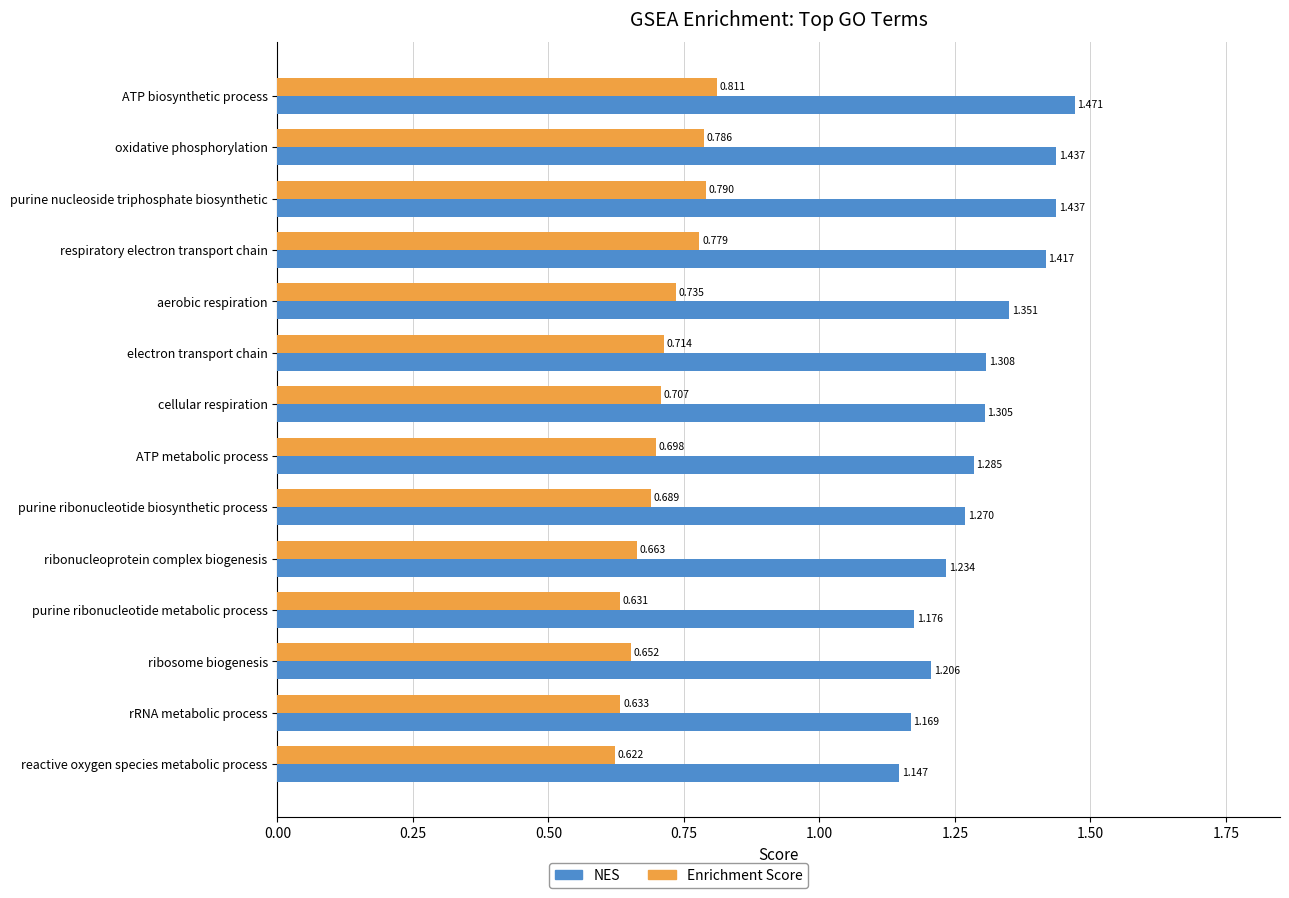

At oxidative phosphorylation, list the series in order from smallest to largest.

Enrichment Score, NES